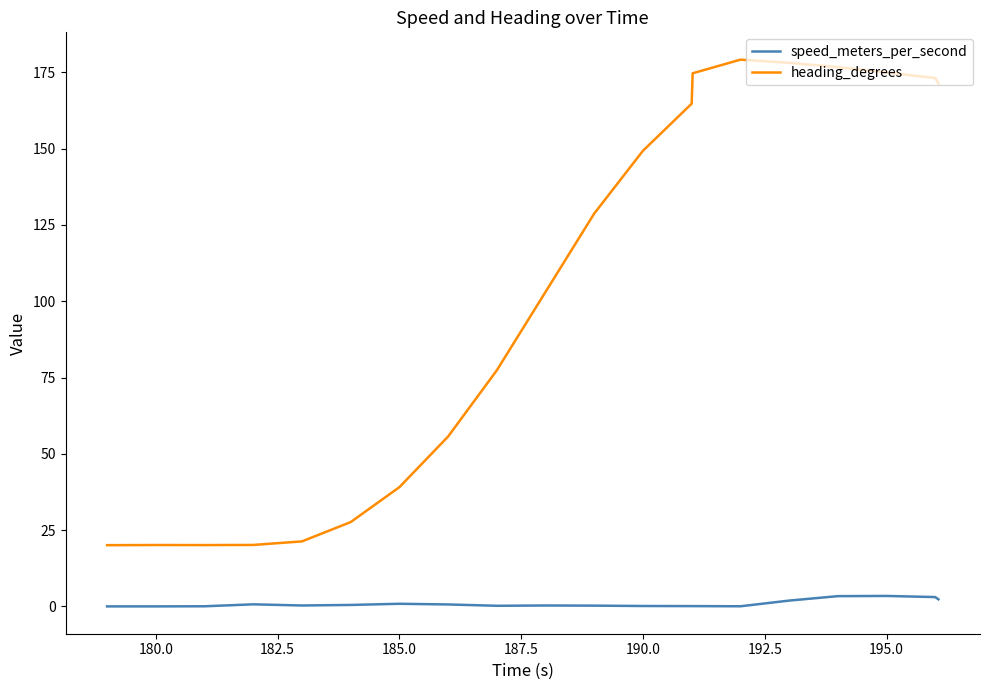

Which series has the widest spread of values?

heading_degrees